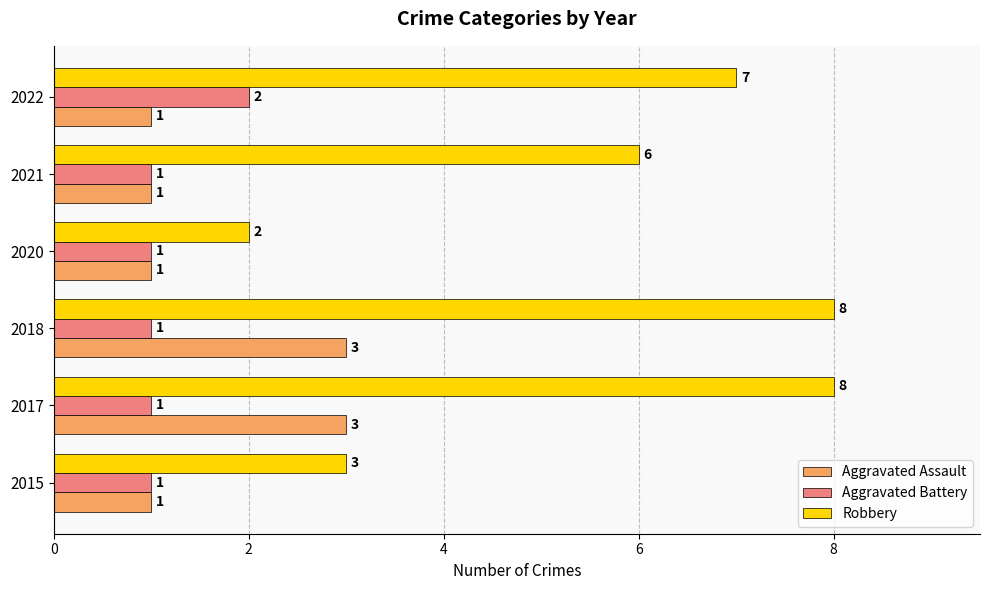

Is it true that Aggravated Assault equals 1 at 2018?

False